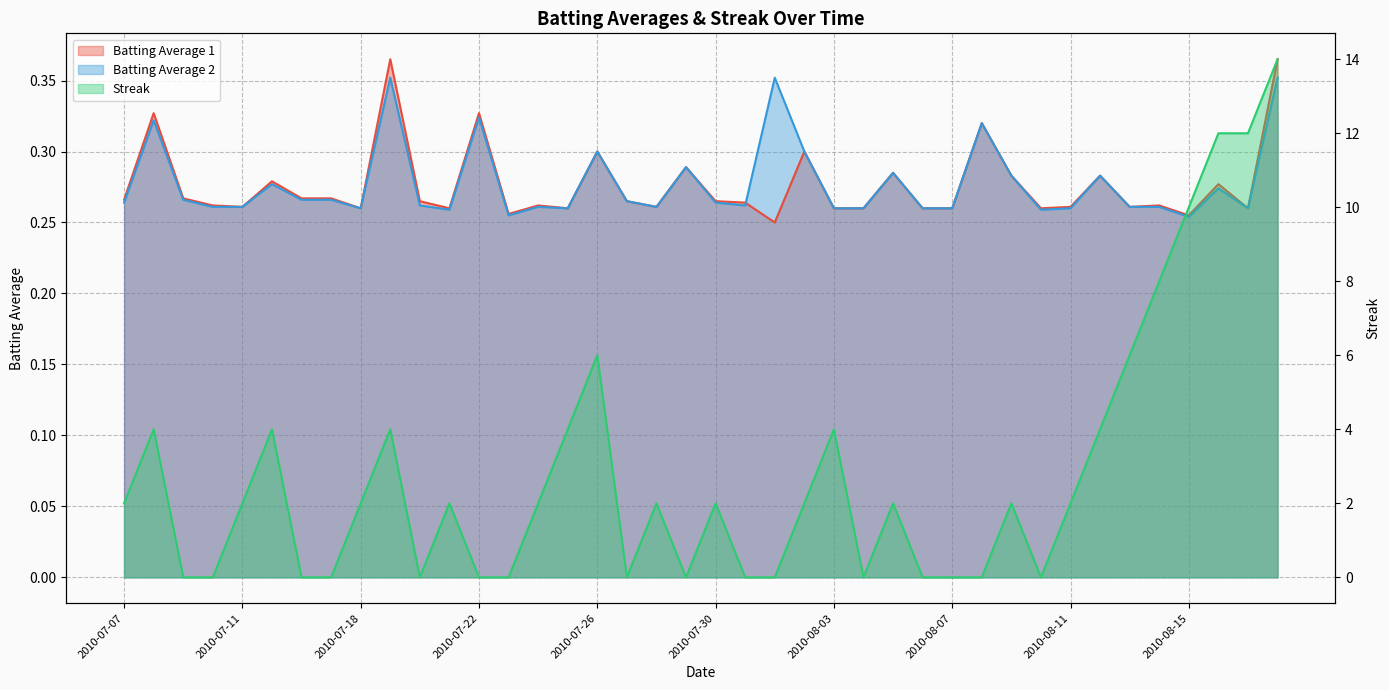

List the series in order of their peak value, lowest first.

Batting Average 2, Batting Average 1, Streak